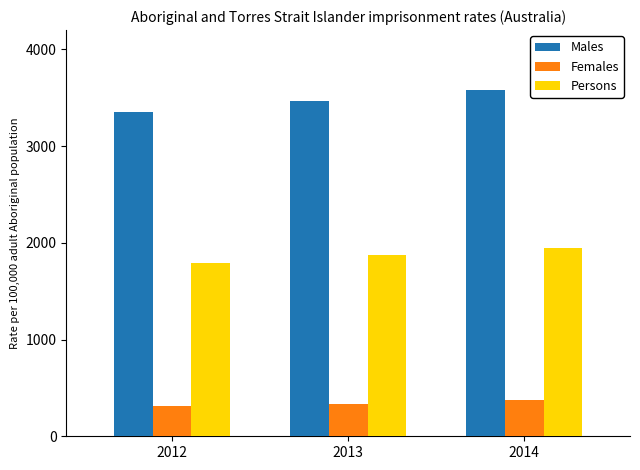

What is the maximum value for Males?

3579.1